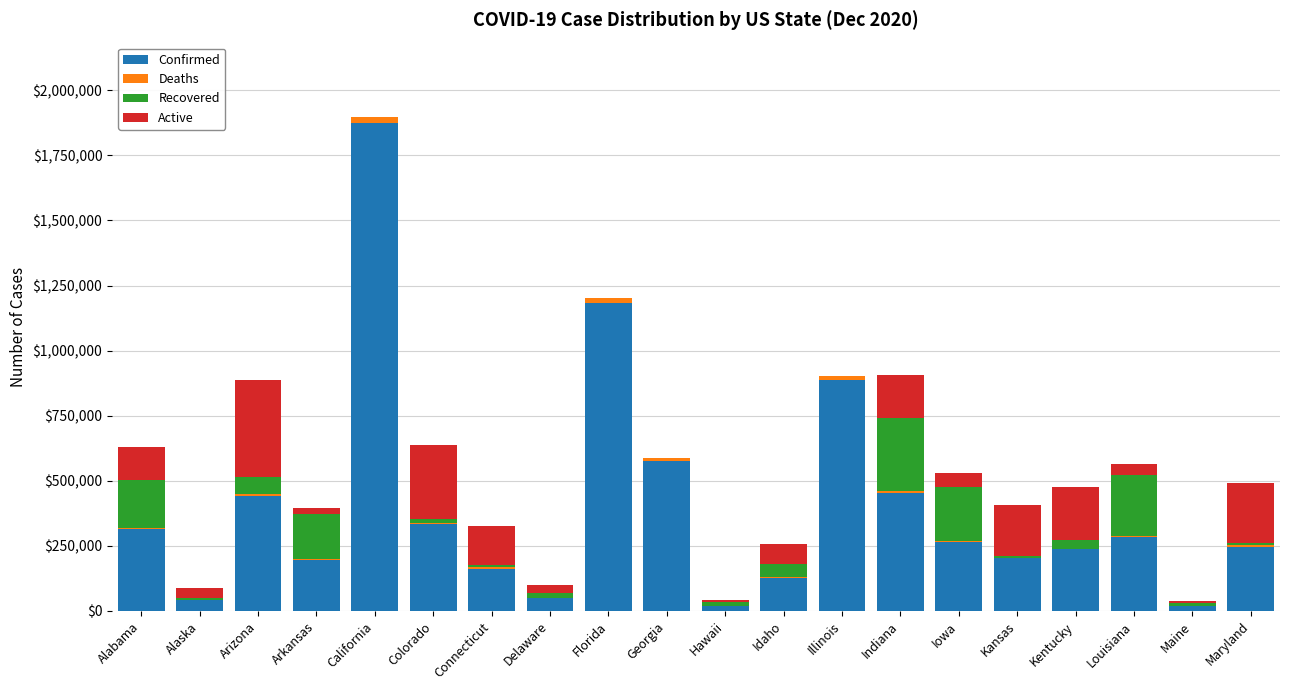

What is the maximum value for Confirmed?

1876102